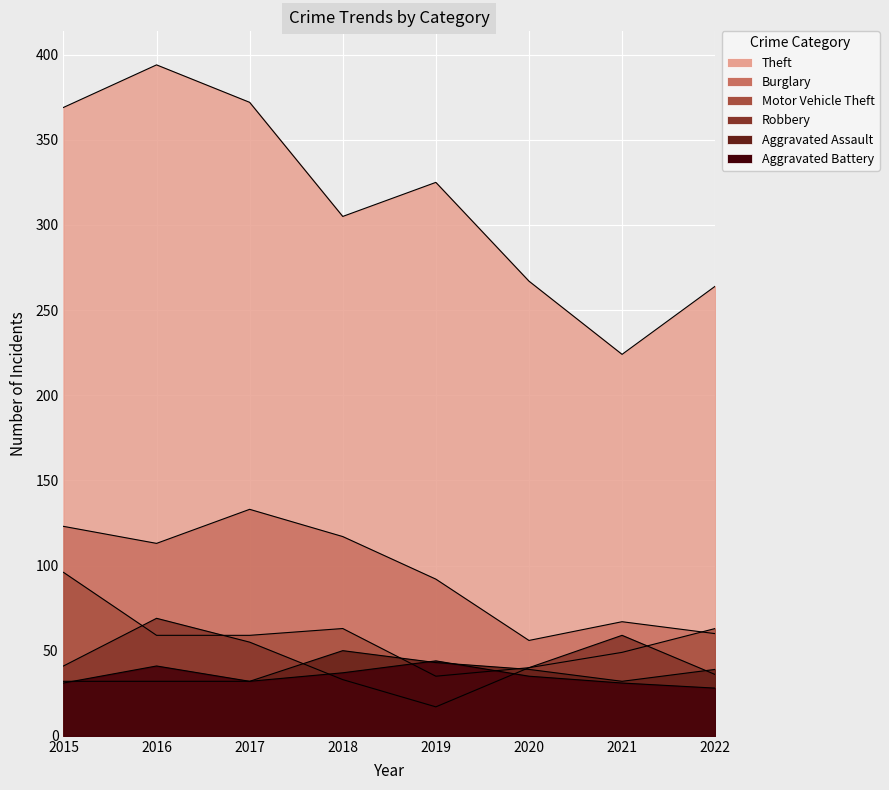

The value of Burglary at 2021 is 120. True or false?

False